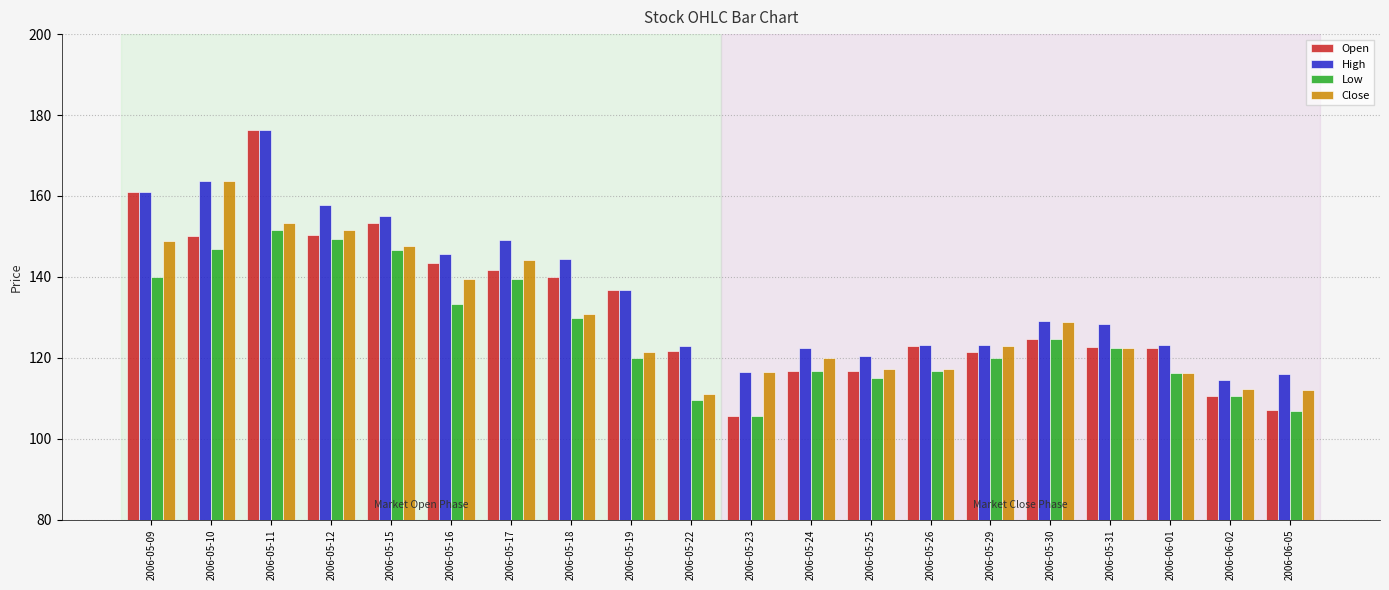

The value of Low at 2006-05-29 is 120.0. True or false?

True